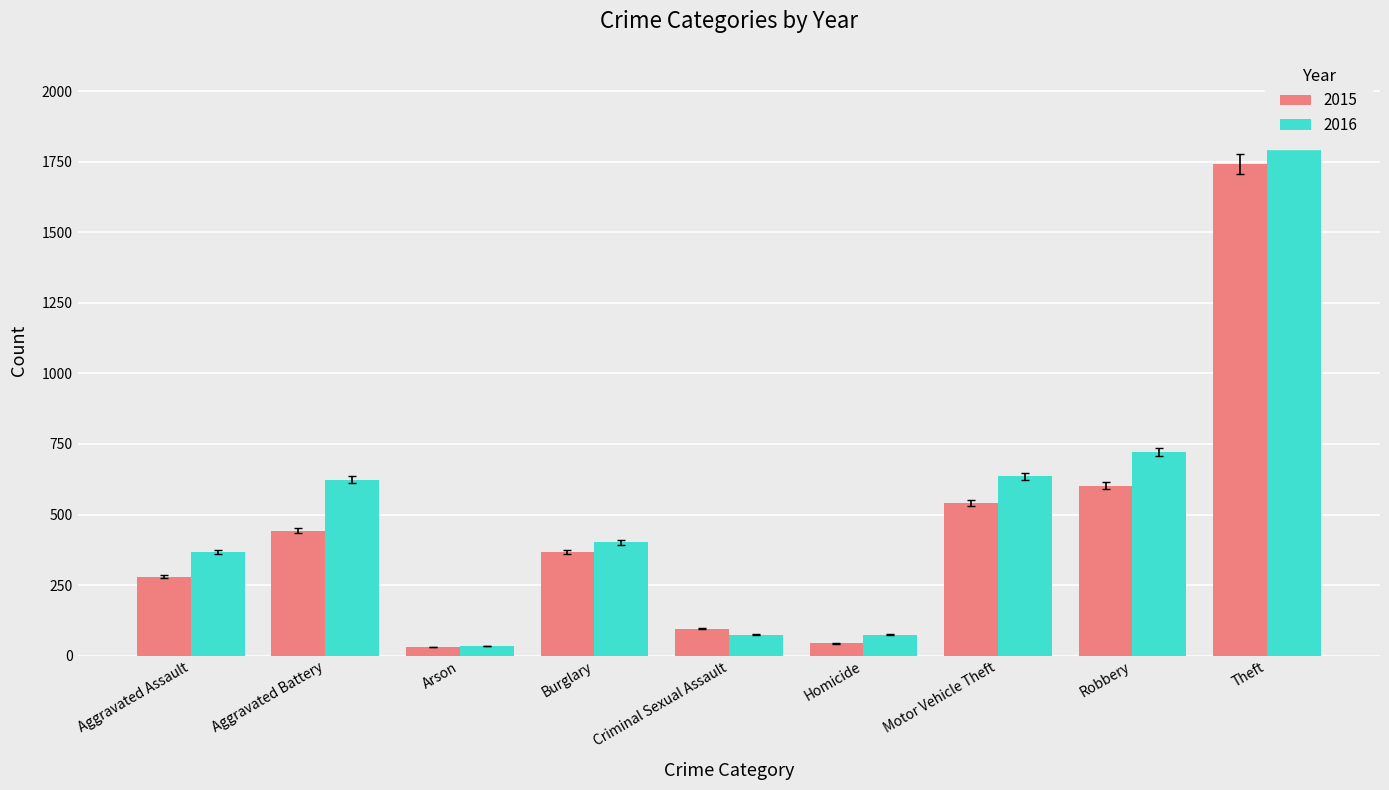

Which series has the largest range (max minus min)?

2016